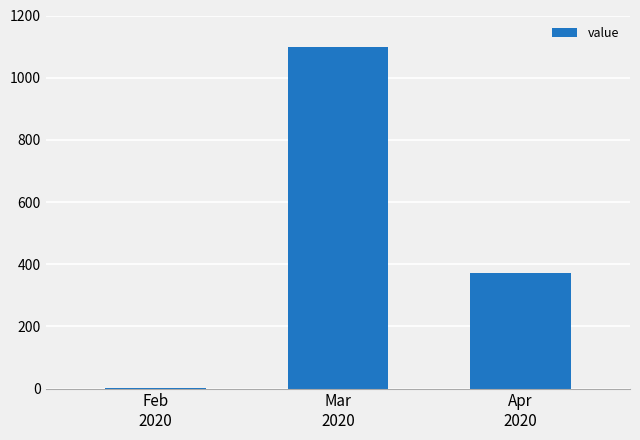

Count the values in the range 2 to 1098.

3